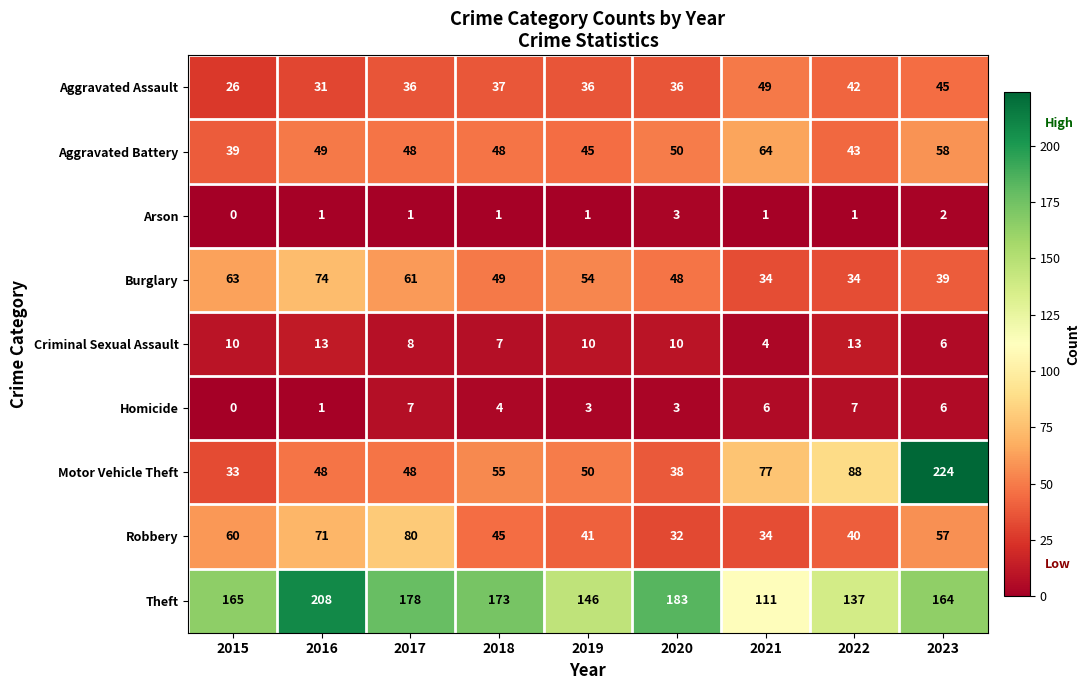

Rank the series by their maximum value, from lowest to highest.

Arson, Homicide, Criminal Sexual Assault, Aggravated Assault, Aggravated Battery, Burglary, Robbery, Theft, Motor Vehicle Theft